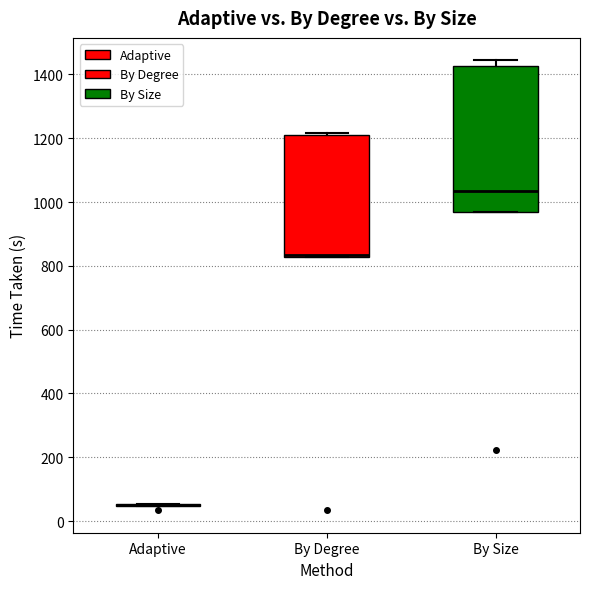

Comparing the boxes themselves (not the whiskers), which one is the tallest?

By Size